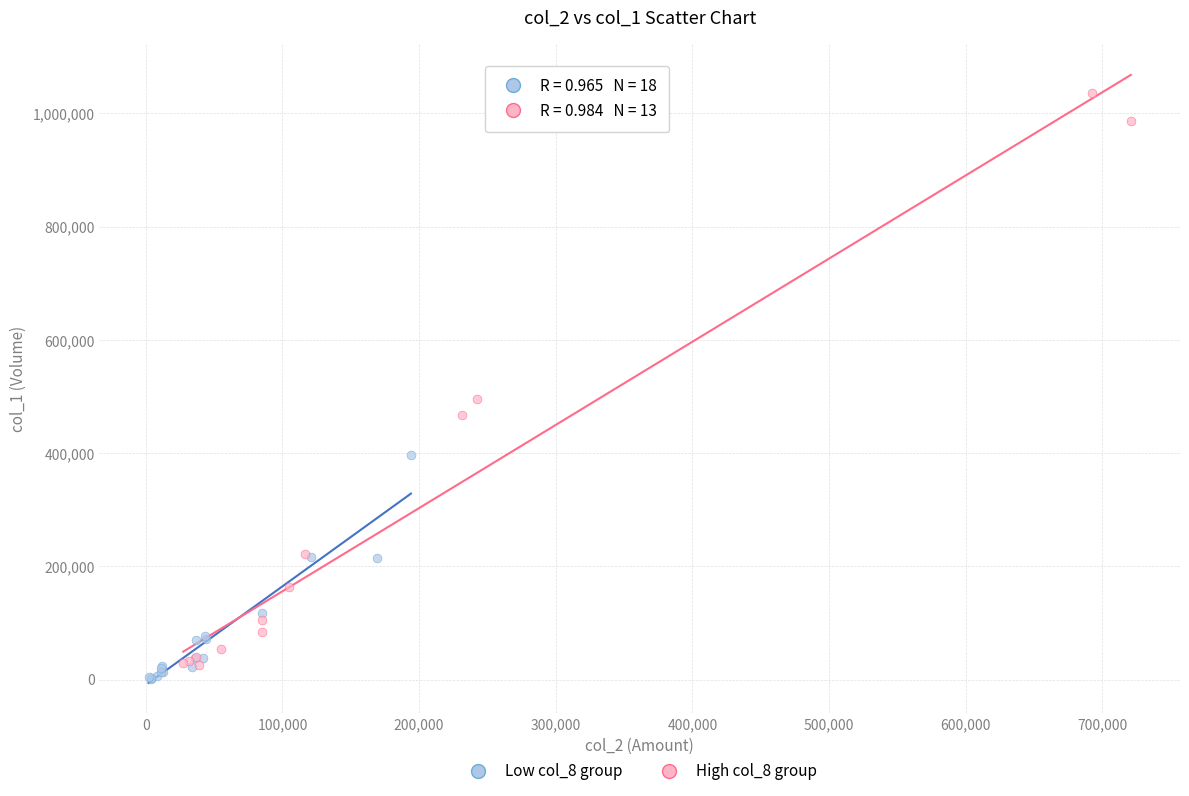

Which series reaches the maximum Y coordinate?

High col_8 group